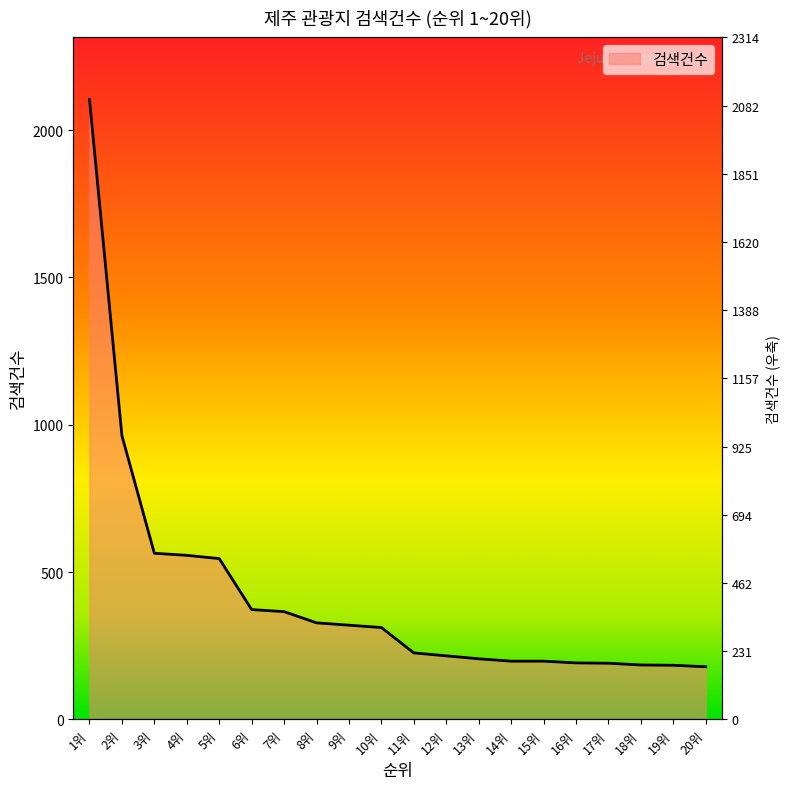

What is the value of the 5th point from the left?

546